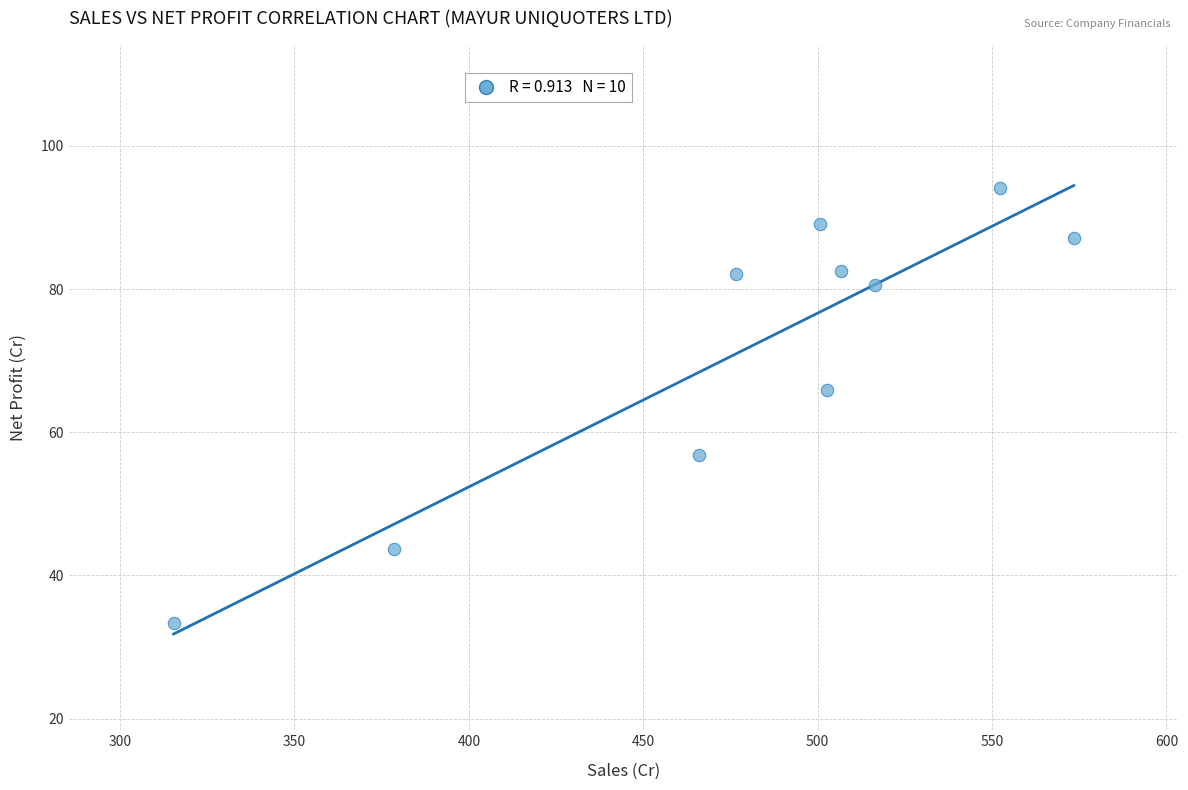

What is the average Y value?

71.5